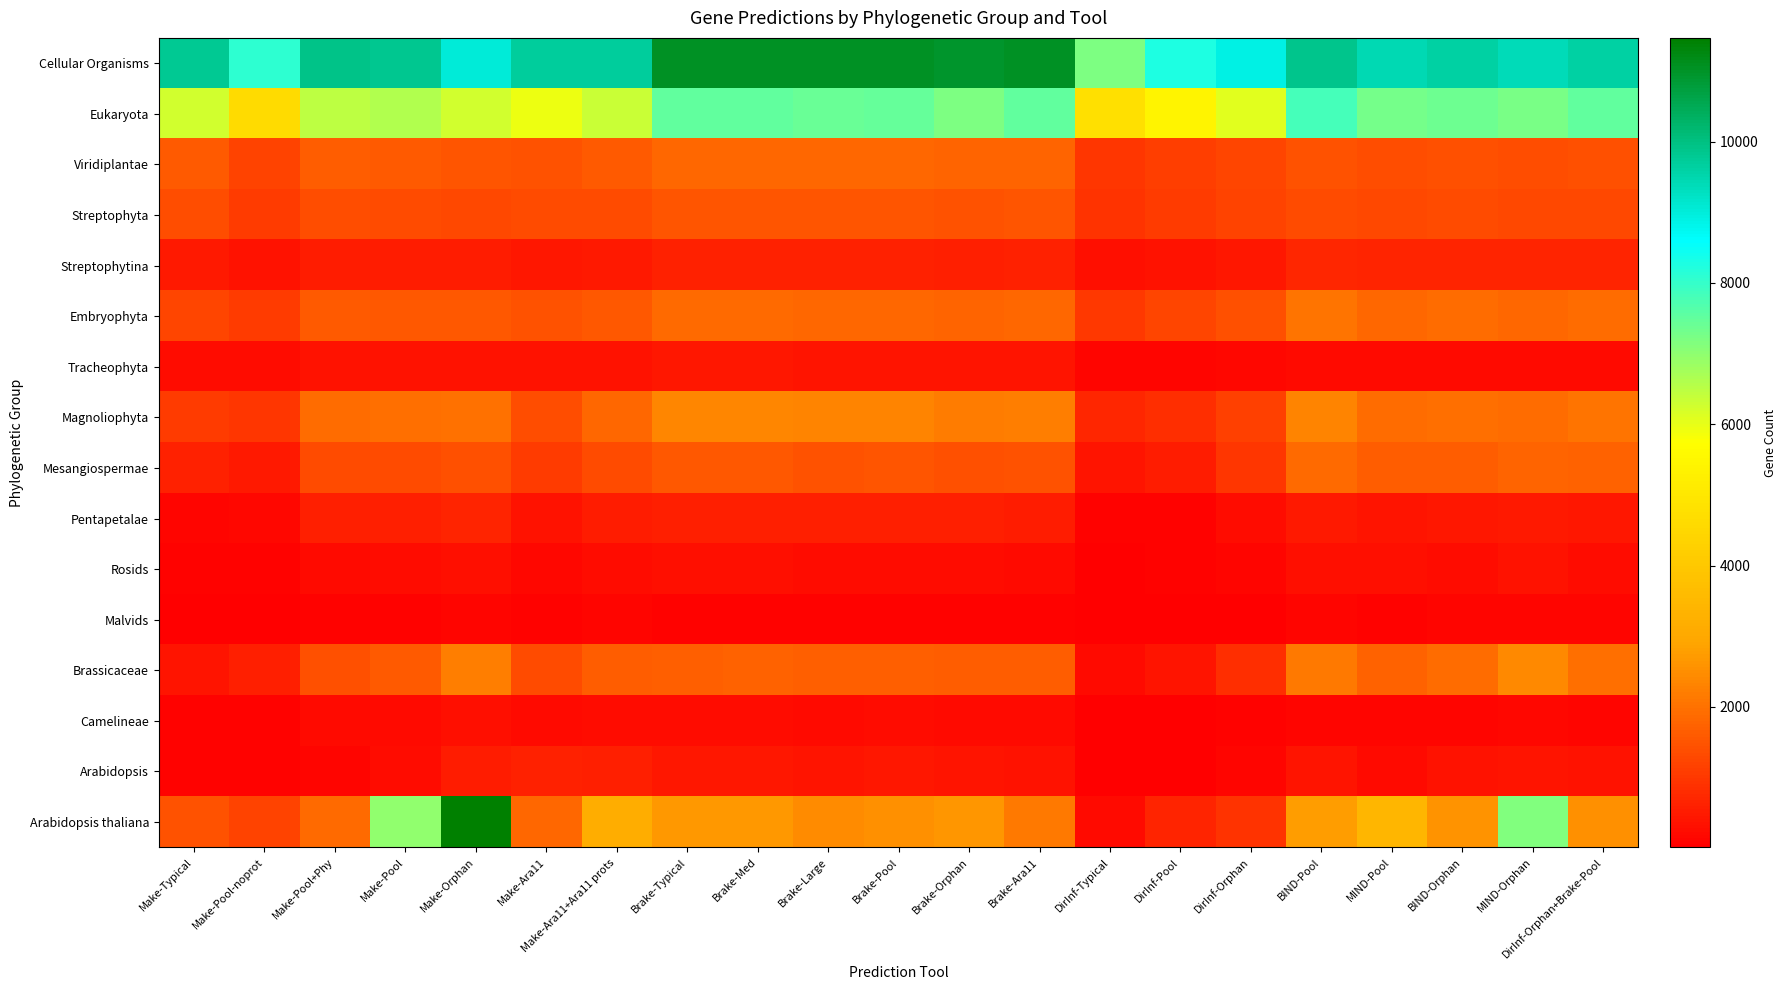

Which has a higher value, Brake-Typical or Brake-Med?

Brake-Typical